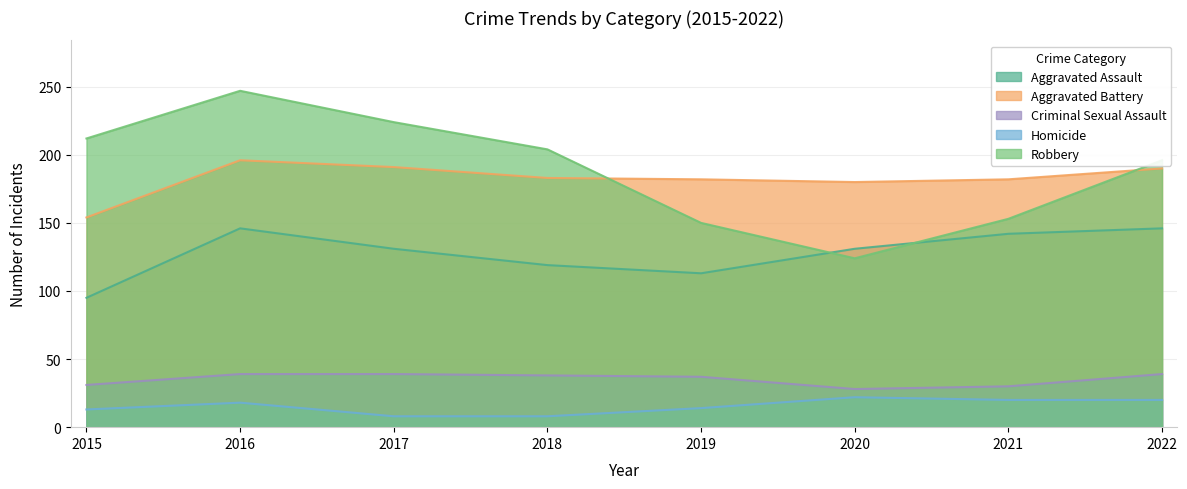

At which category does Homicide reach its first local peak?

2016